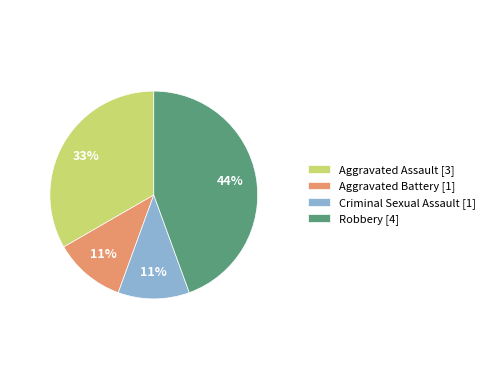

Count the number of slices in the pie.

4